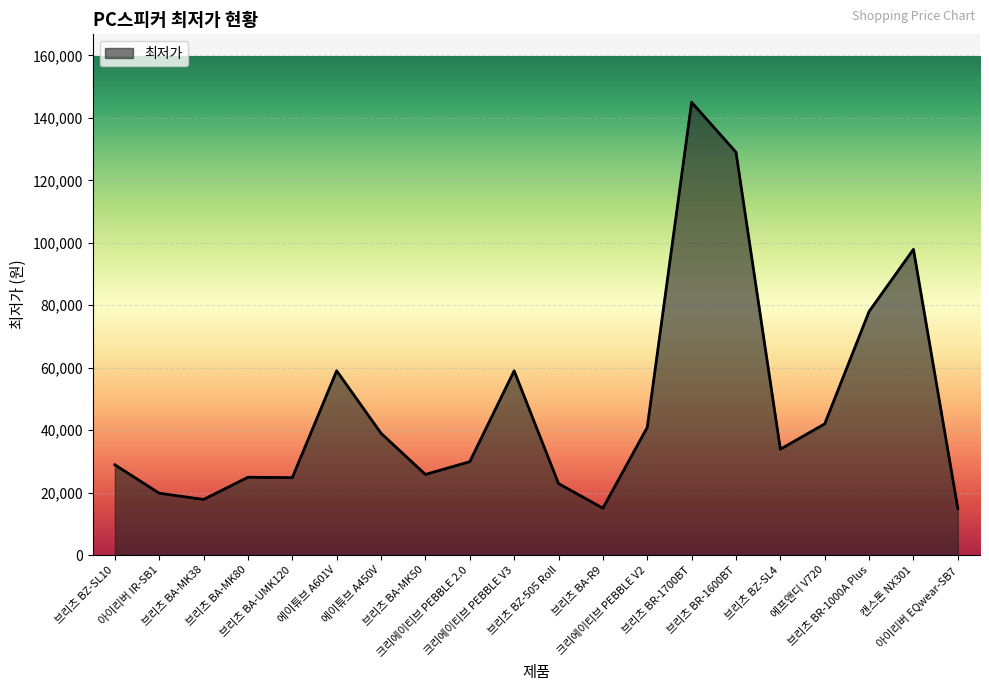

The value at 에이튜브 A450V is 20324. True or false?

False